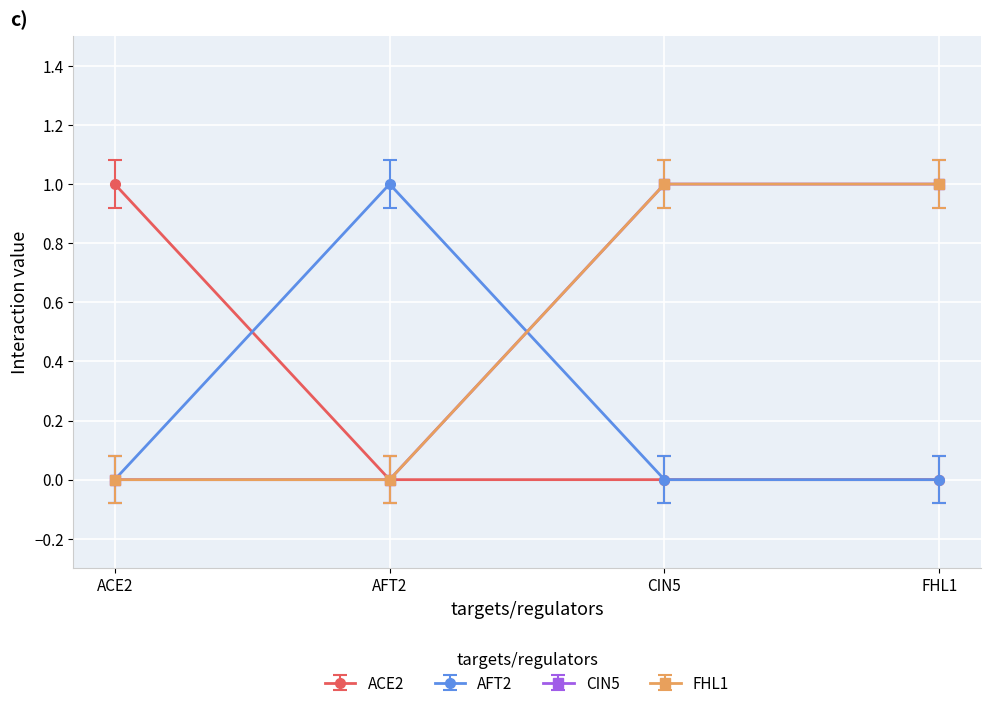

True or false: CIN5 and ACE2 intersect in this chart.

False